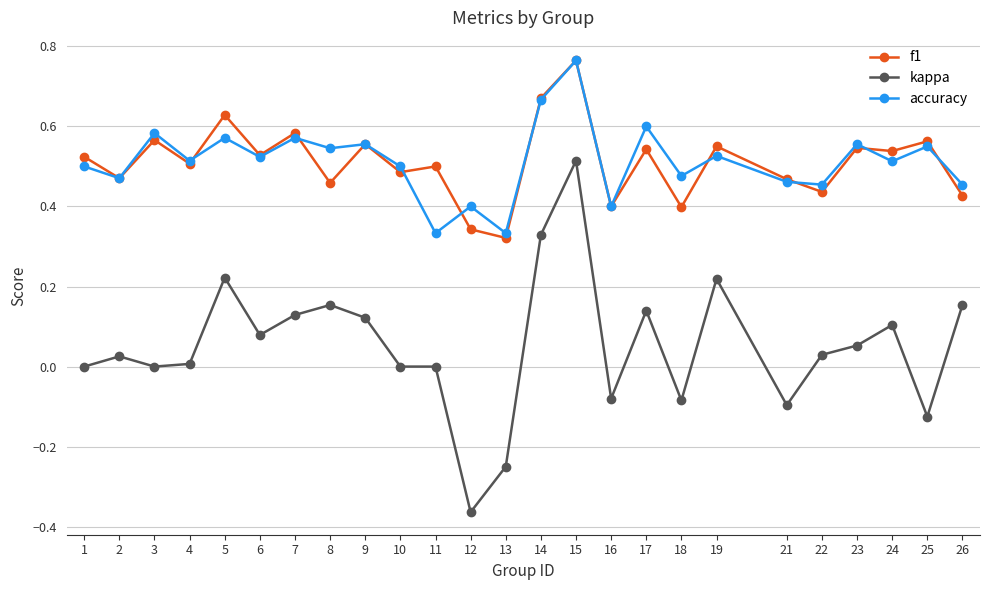

True or false: f1 and kappa intersect in this chart.

False